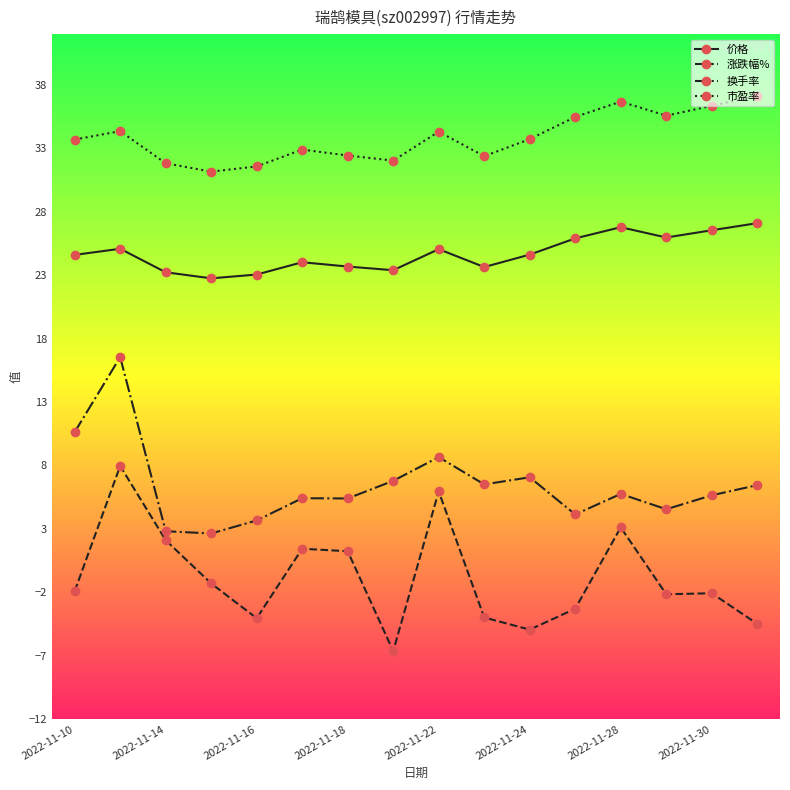

What is the smallest value displayed?

-6.6